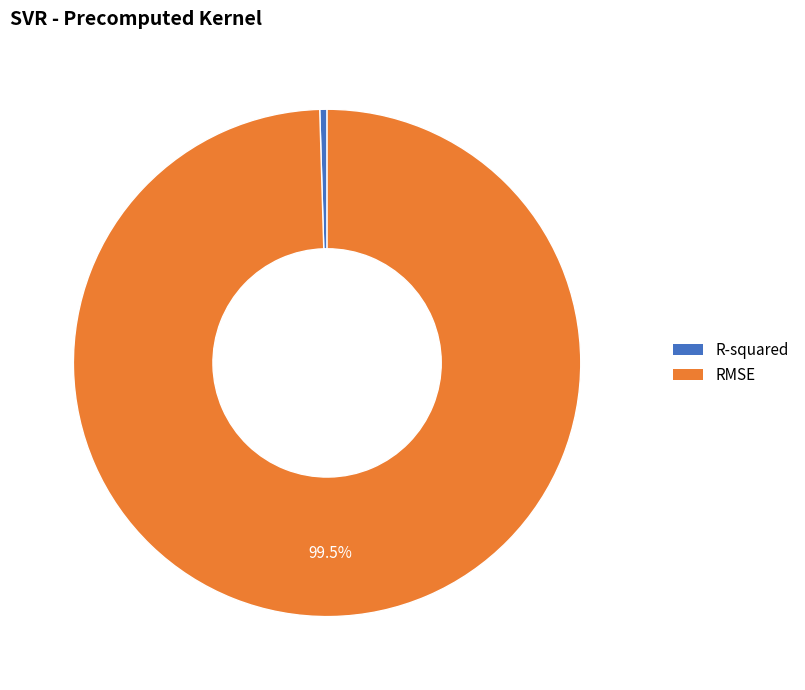

Which category has the smallest portion of the pie?

R-squared